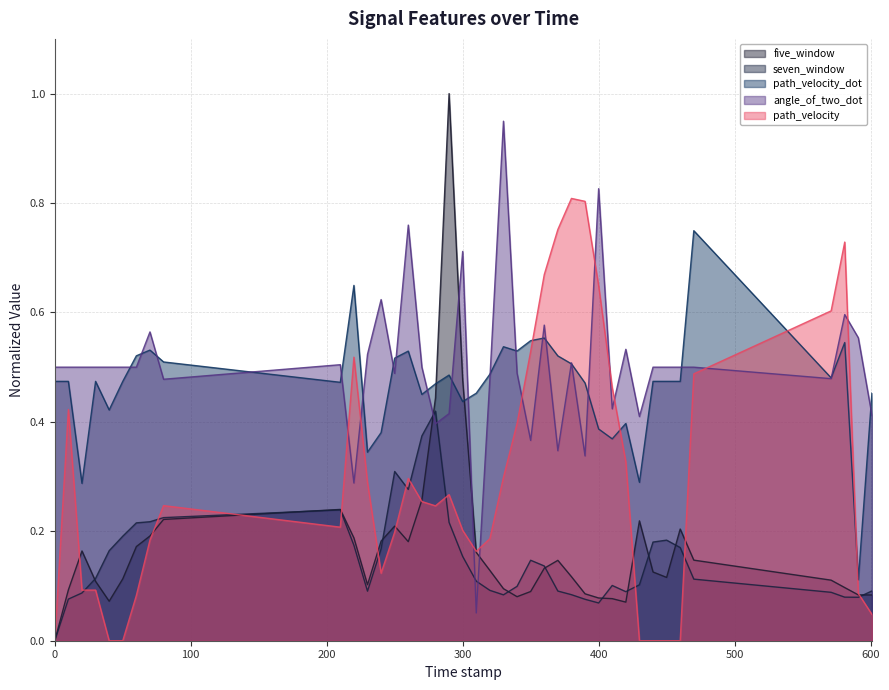

At how many categories does at least one series exceed 0?

40